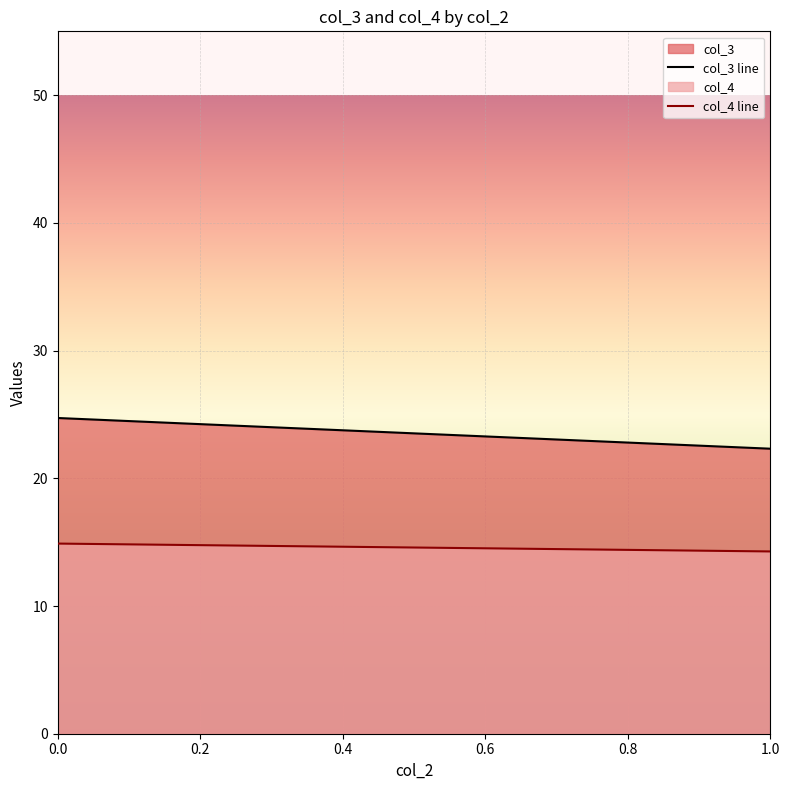

Which label corresponds to the smallest value in the chart?

1.0